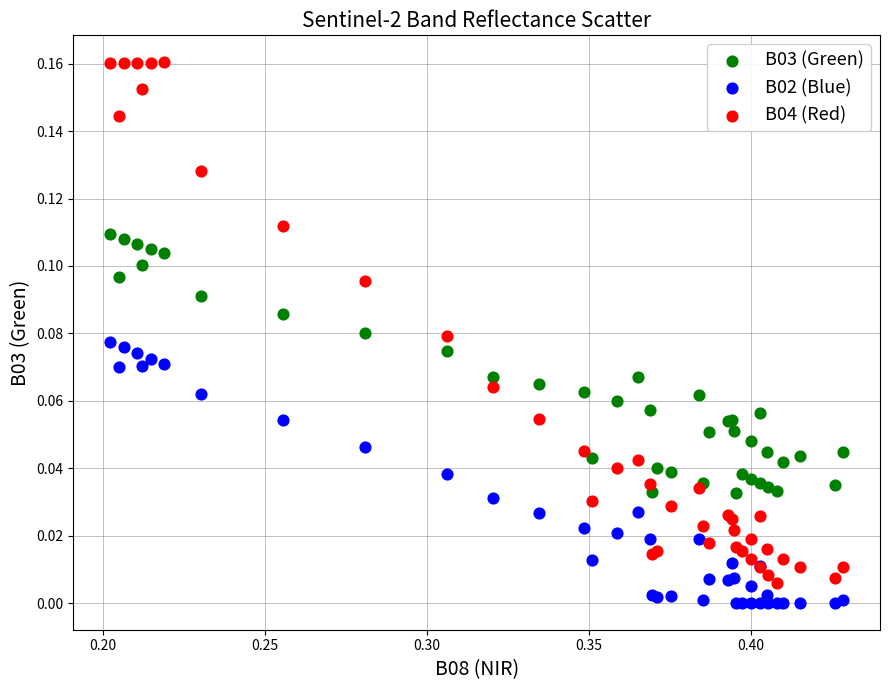

Which series has the widest spread of Y values?

B04 (Red)